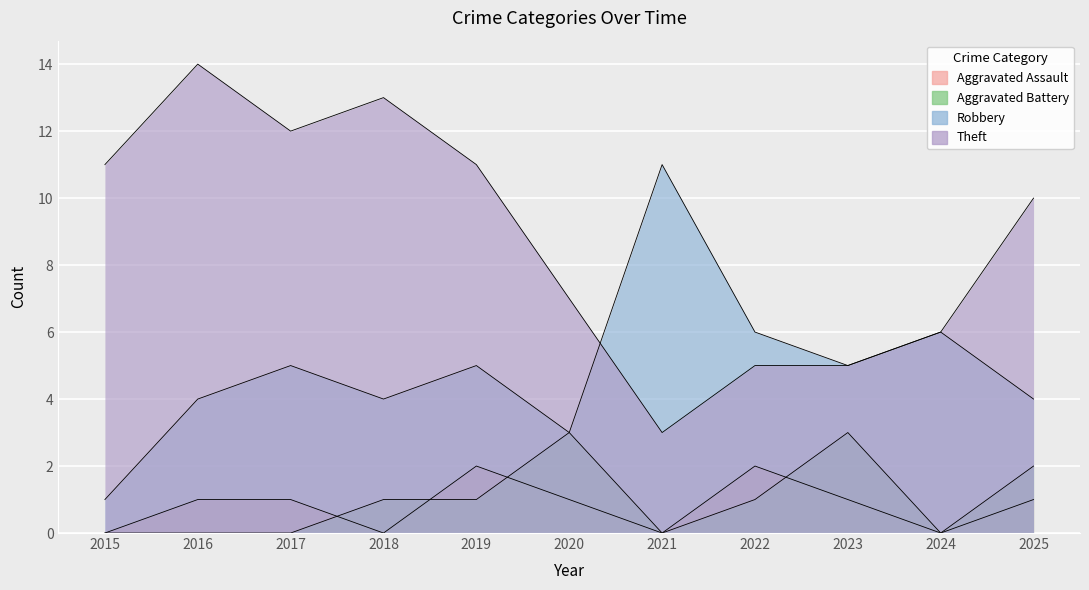

How many lines are shown in the chart?

4